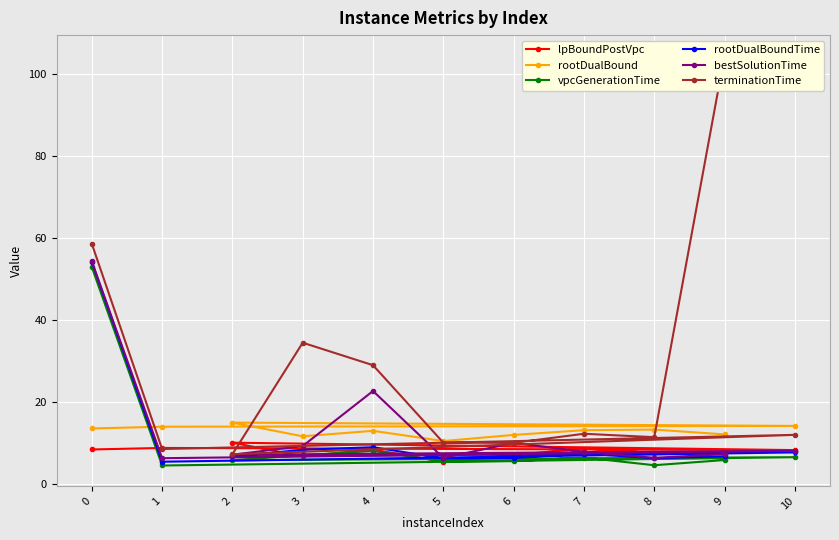

Reading left to right, transcribe all the data shown in this chart.

lpBoundPostVpc: 0=8.5	1=8.8	10=8.3	2=10.1	3=6.8	4=8.4	5=5.5	6=7.1	7=8.7	8=7.6	9=7.5
rootDualBound: 0=13.6	1=14.0	10=14.2	2=15.0	3=11.7	4=13.0	5=10.5	6=12.0	7=13.2	8=13.3	9=12.1
vpcGenerationTime: 0=52.9	1=4.6	10=6.6	2=5.9	3=7.1	4=8.1	5=5.6	6=5.6	7=6.5	8=4.6	9=5.9
rootDualBoundTime: 0=54.1	1=5.5	10=7.7	2=6.8	3=8.4	4=9.0	5=6.3	6=6.4	7=7.5	8=6.3	9=6.8
bestSolutionTime: 0=54.3	1=6.3	10=8.1	2=7.2	3=9.3	4=22.7	5=6.4	6=10.1	7=7.9	8=6.4	9=7.3
terminationTime: 0=58.6	1=8.6	10=12.0	2=7.3	3=34.5	4=29.0	5=10.1	6=10.1	7=12.3	8=11.5	9=104.4